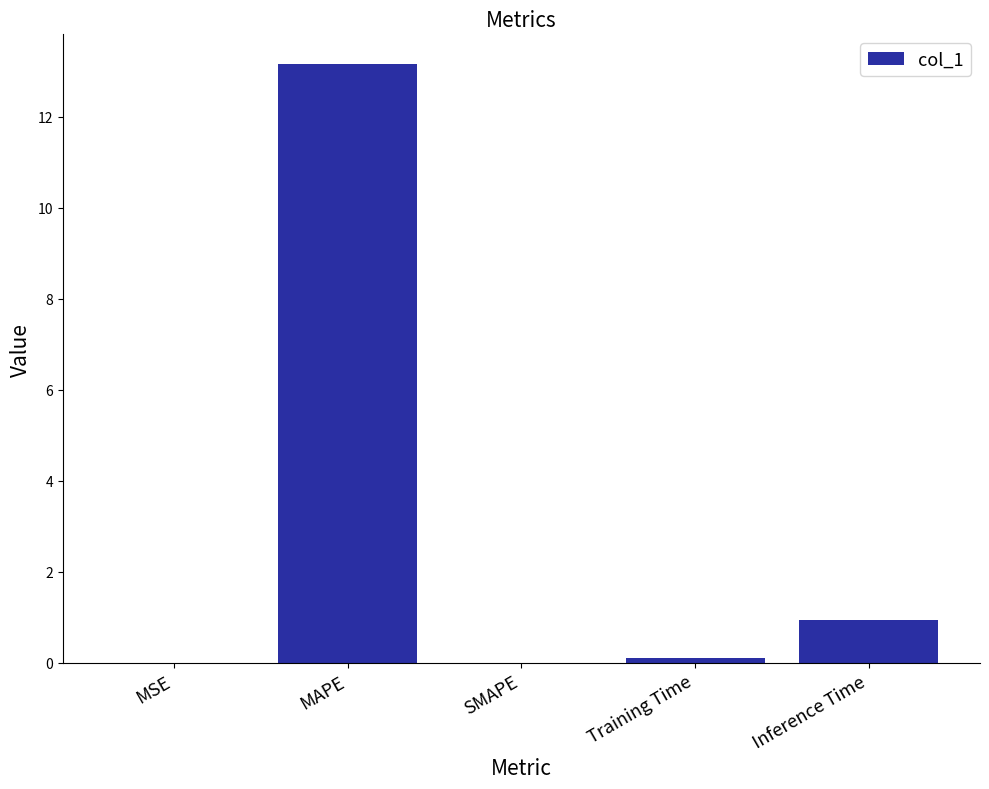

Are the bars horizontal?

No